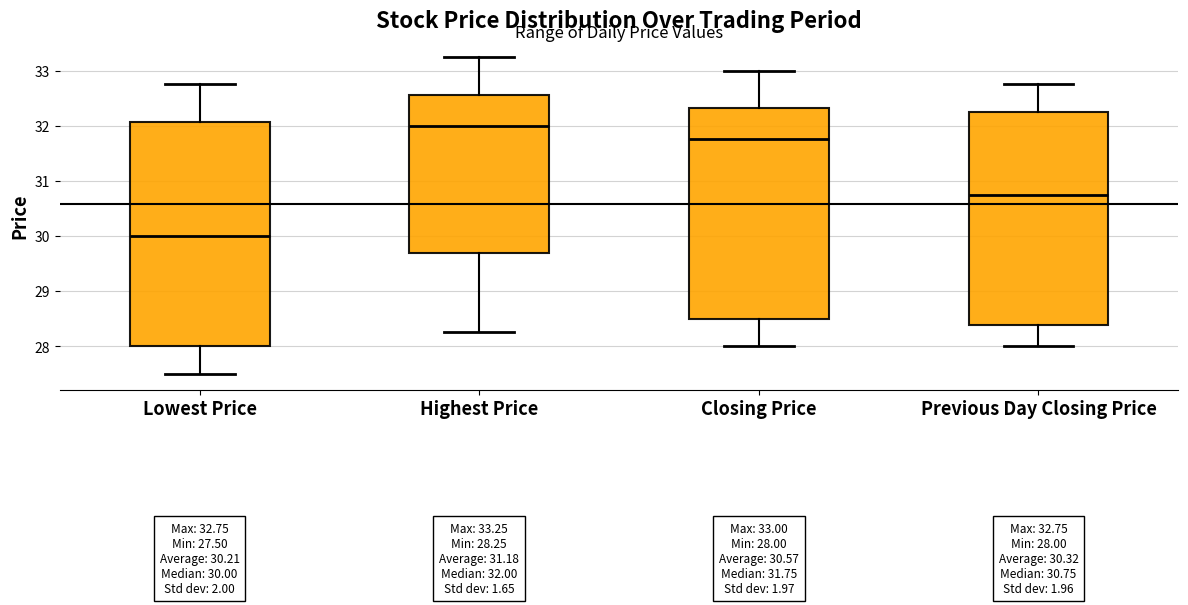

Which box is the tallest, from its lower edge to its upper edge?

Lowest Price